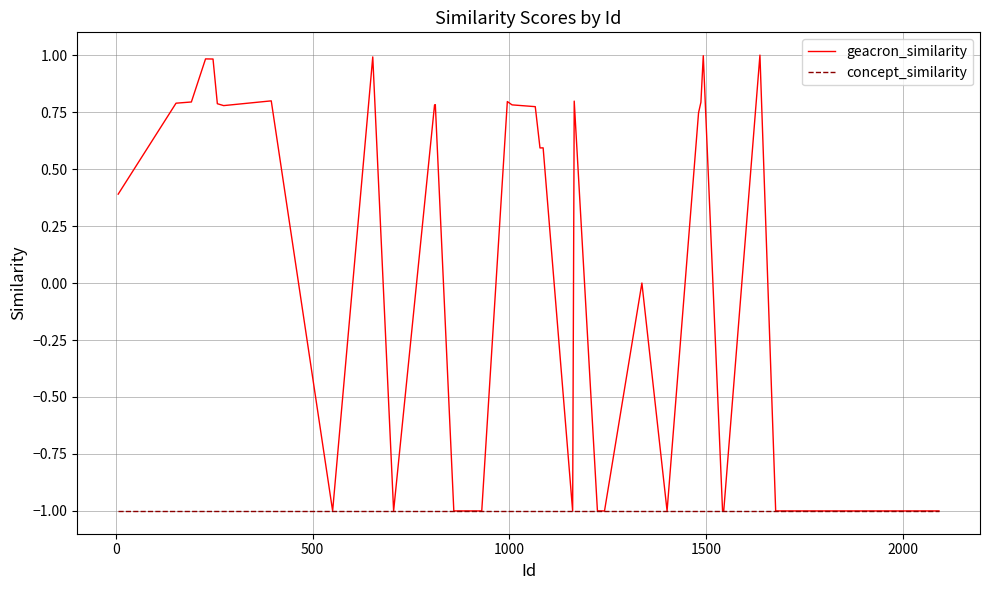

What is the lowest value of the geacron_similarity series?

-1.0